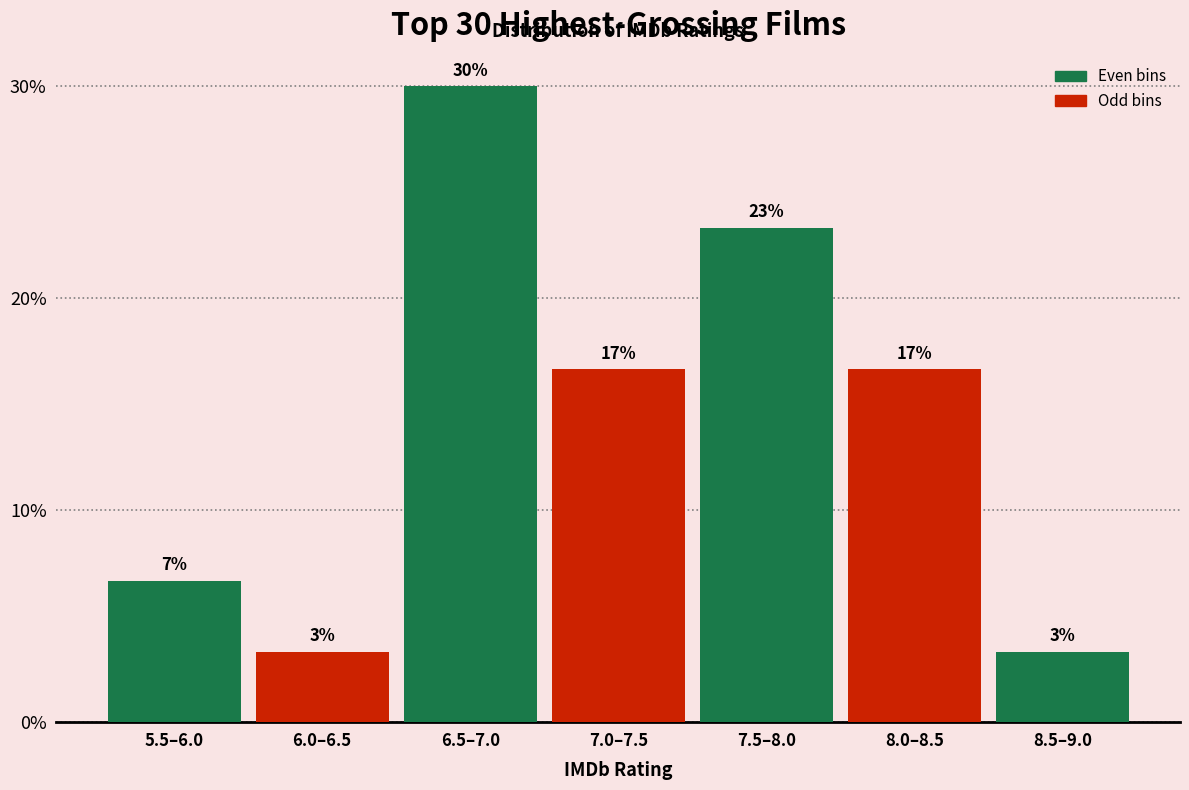

Does the chart contain any negative values?

No